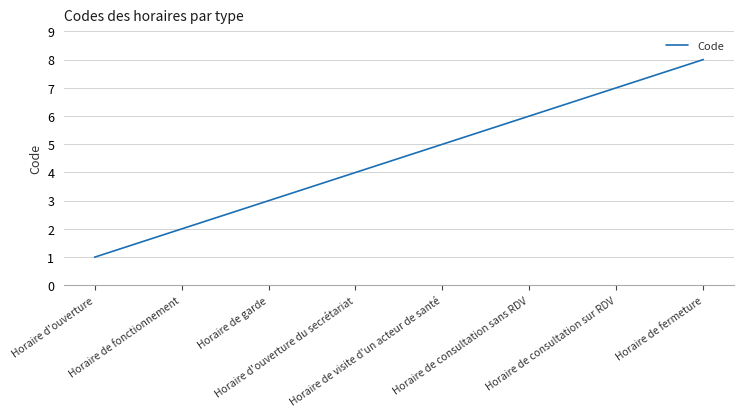

How many values are below 5?

4